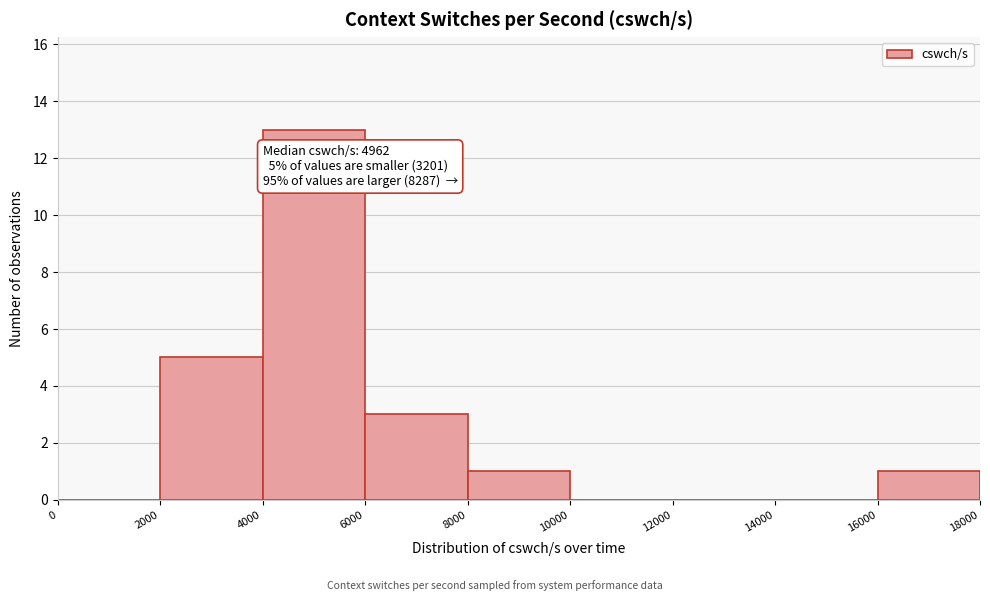

Over which range of the x-axis is the bar tallest?

4000 to 6000